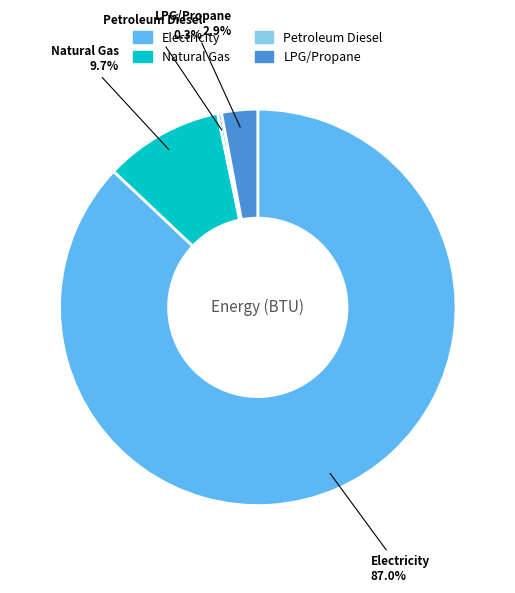

Approximately how many times larger is the value at LPG/Propane compared to Petroleum Diesel?

9.2